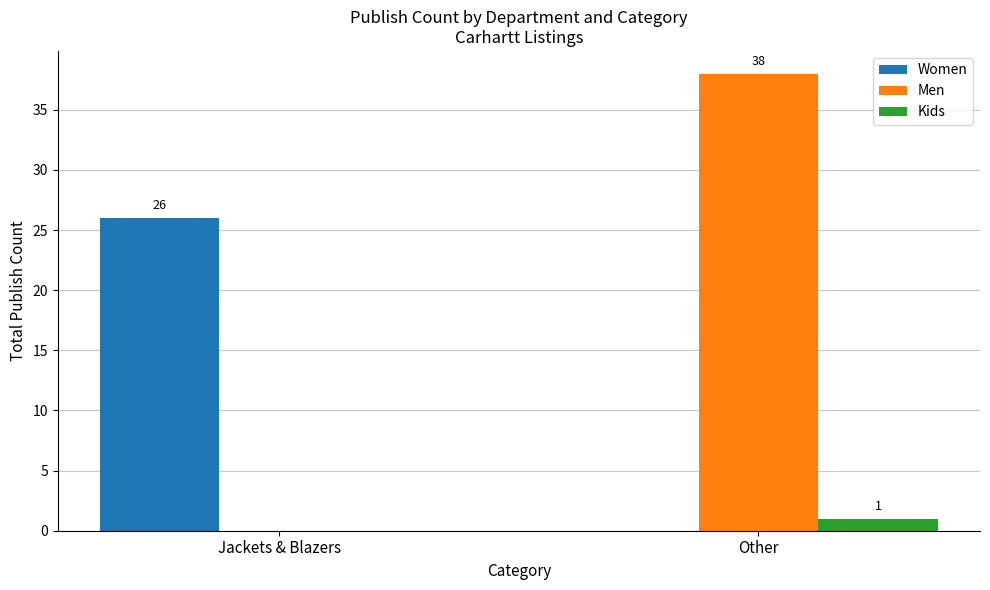

What is the approximate value of Kids at Other?

1